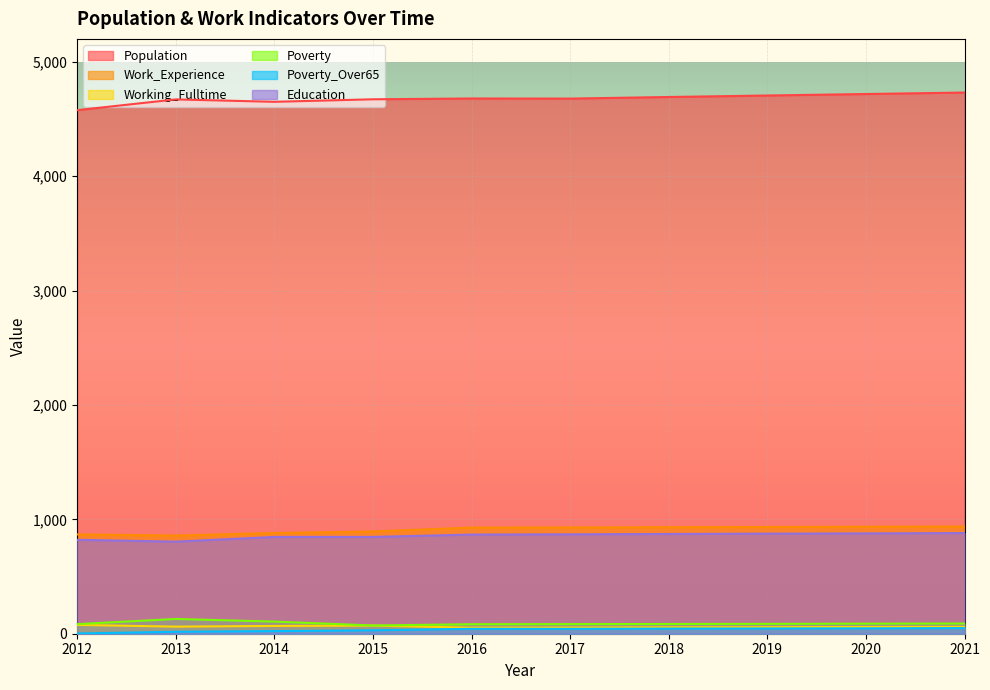

What is the difference between the highest and lowest values at 2012?

4575